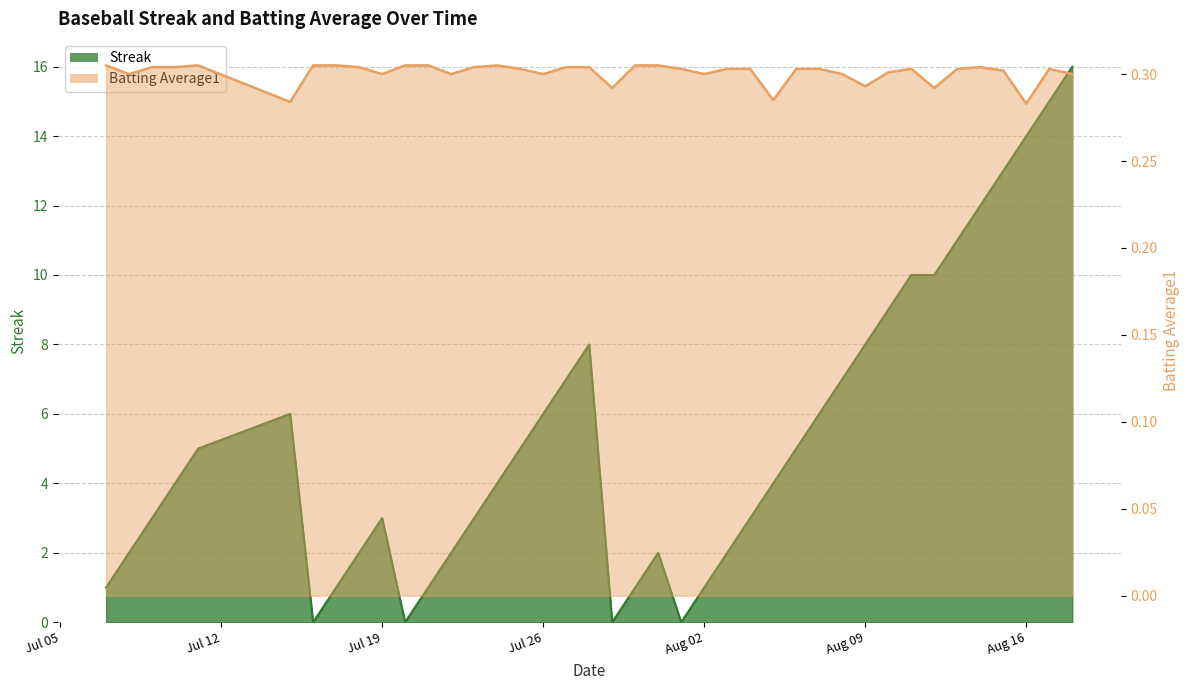

What is the difference between the maximum and minimum values in the Streak series?

16.0